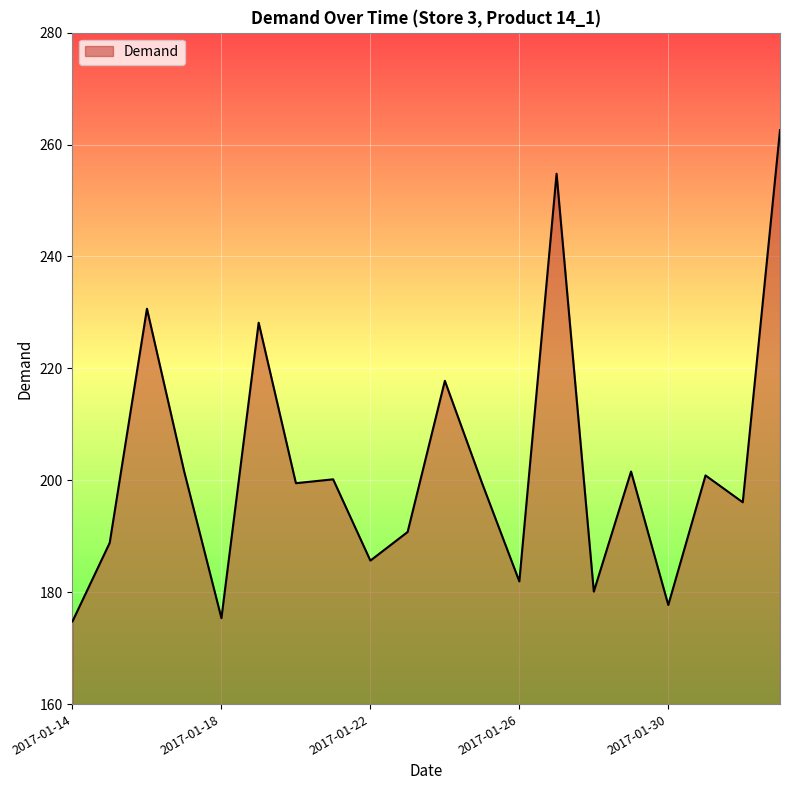

What is the difference between the maximum and minimum values?

87.8